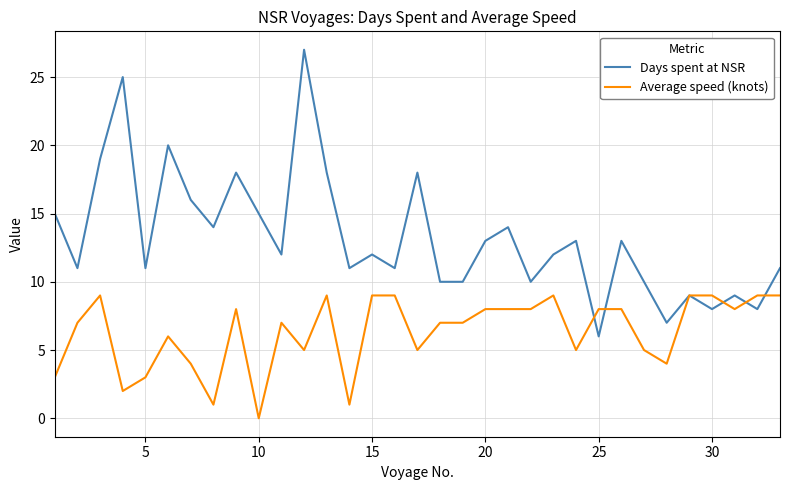

What is the highest value of the Days spent at NSR series?

27